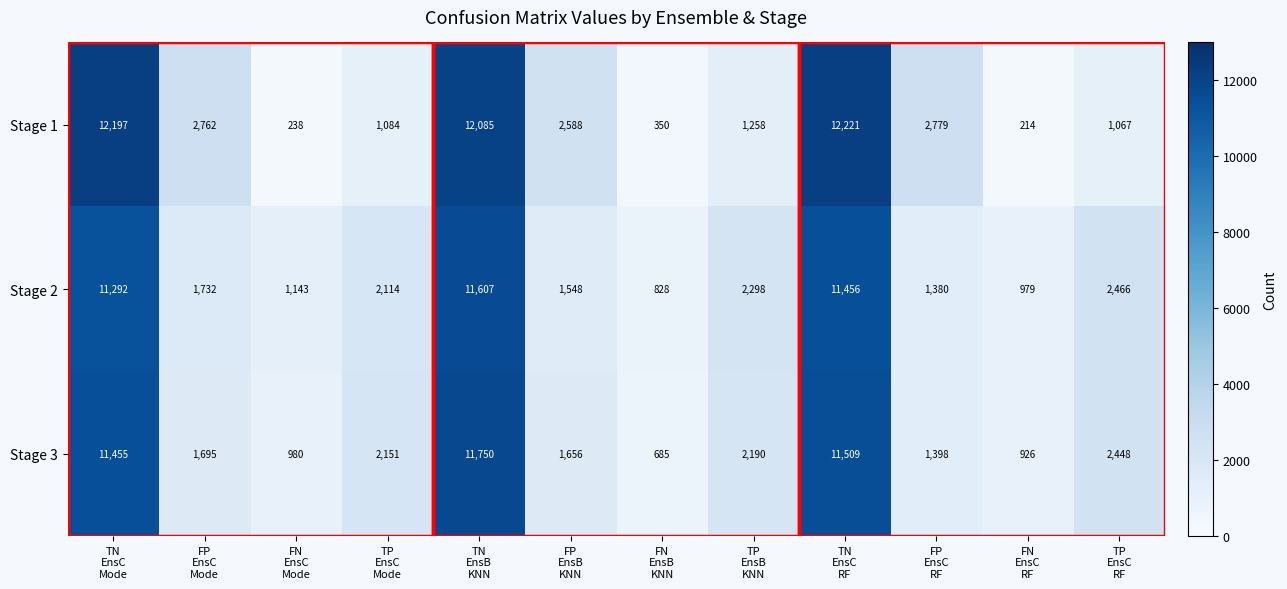

What is the highest value of the Stage 3 series?

11750